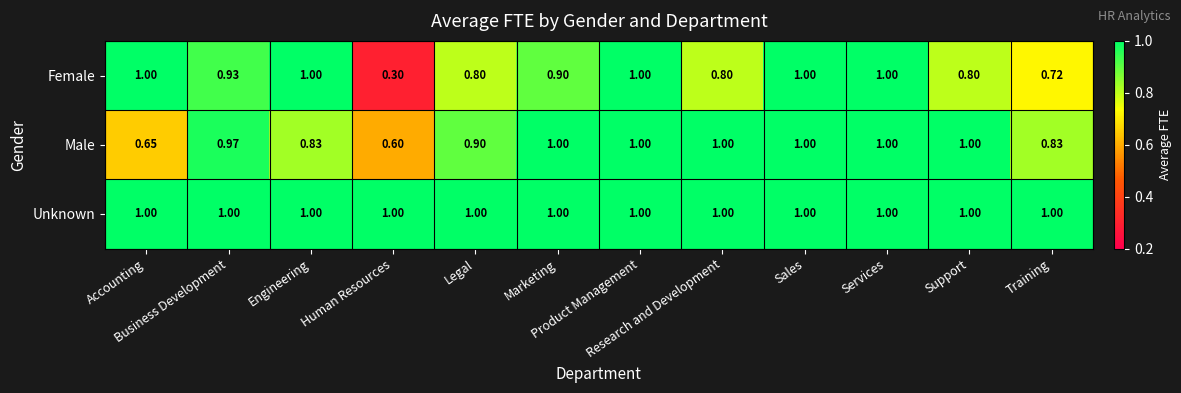

Count the number of data series in this chart.

3